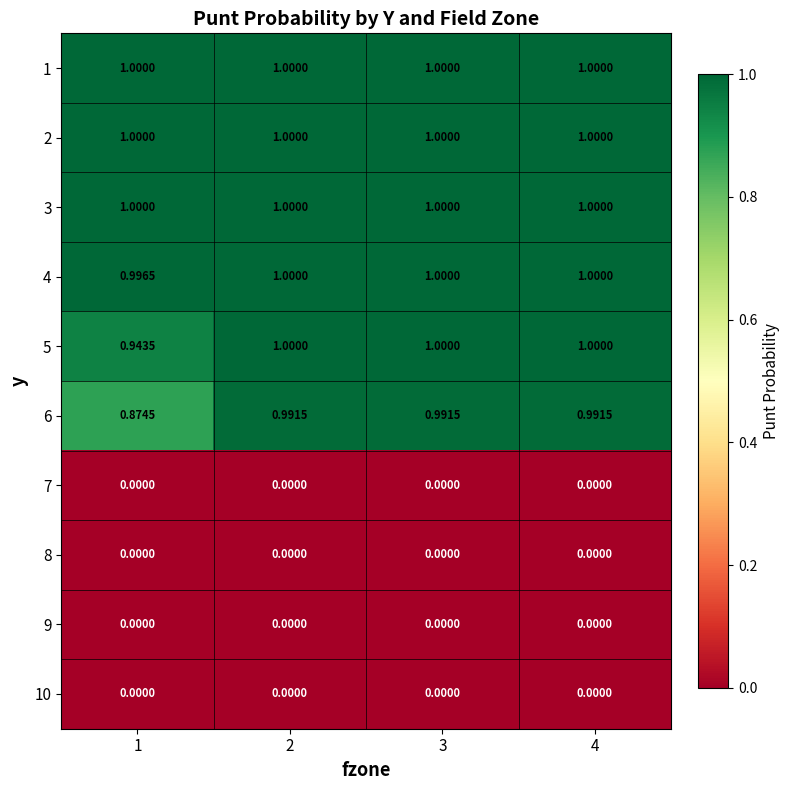

Is the value of 10 at 2 greater than the value of 6 at 2?

No